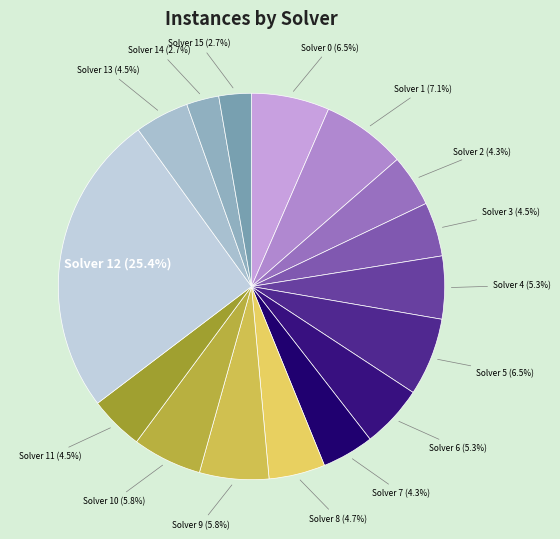

Is there a majority slice in this chart?

No